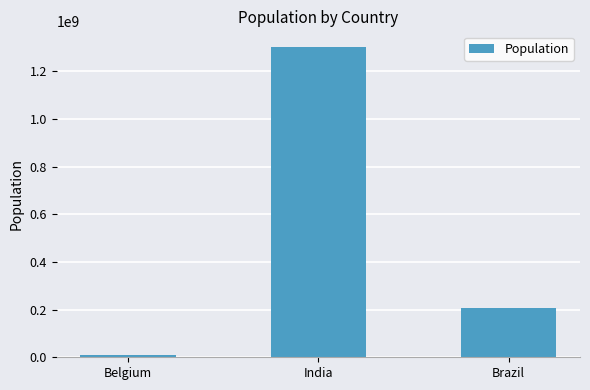

At which label is the value closest to 657180940?

Brazil